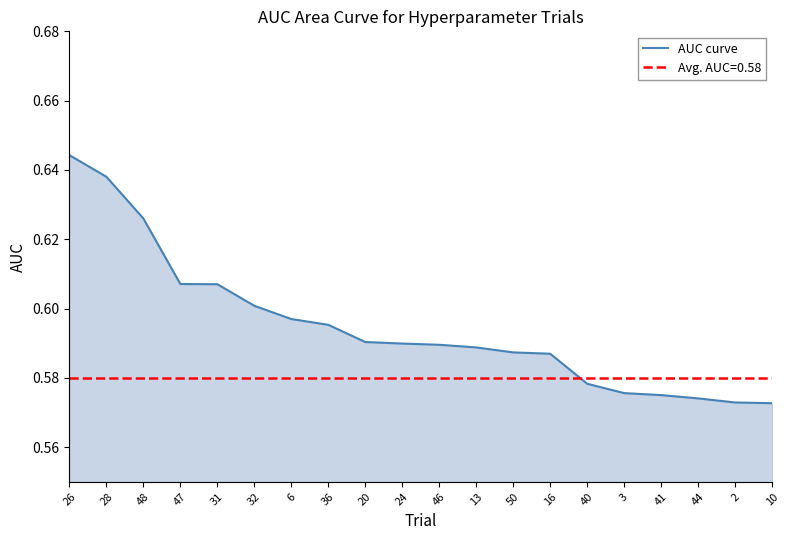

True or false: the data shows 0.2 at 40.

False